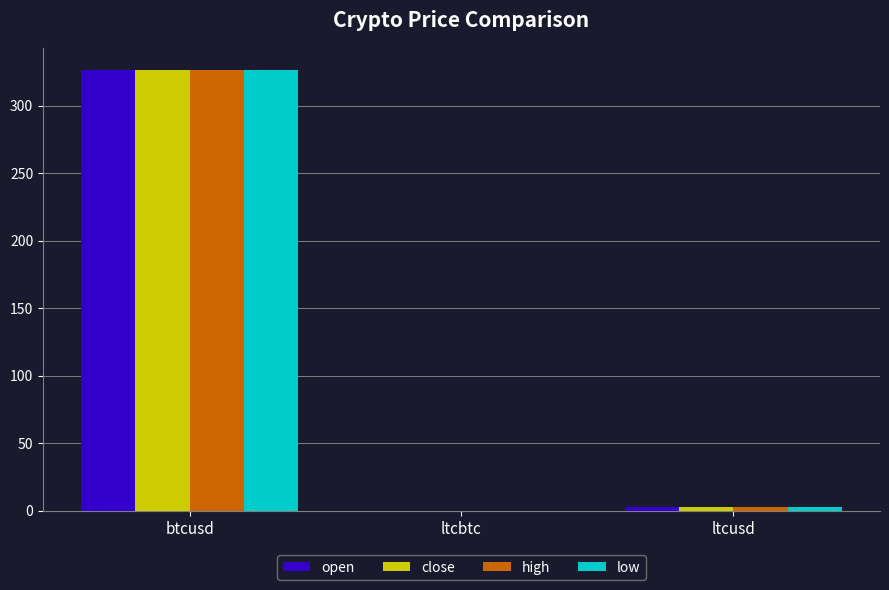

Which category has the highest value across all series?

btcusd